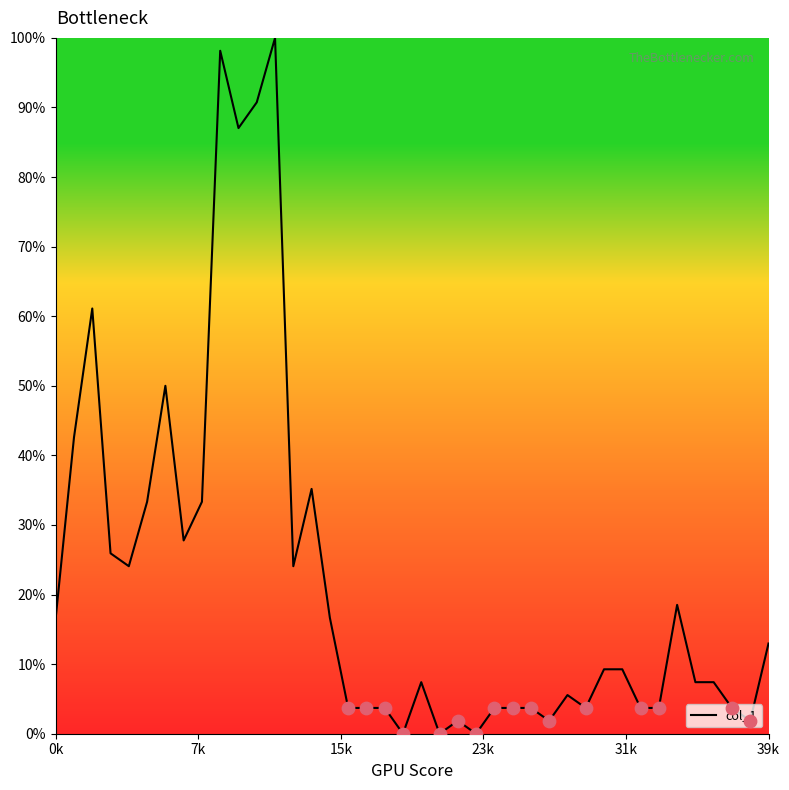

What is the maximum value shown in the chart?

100.0